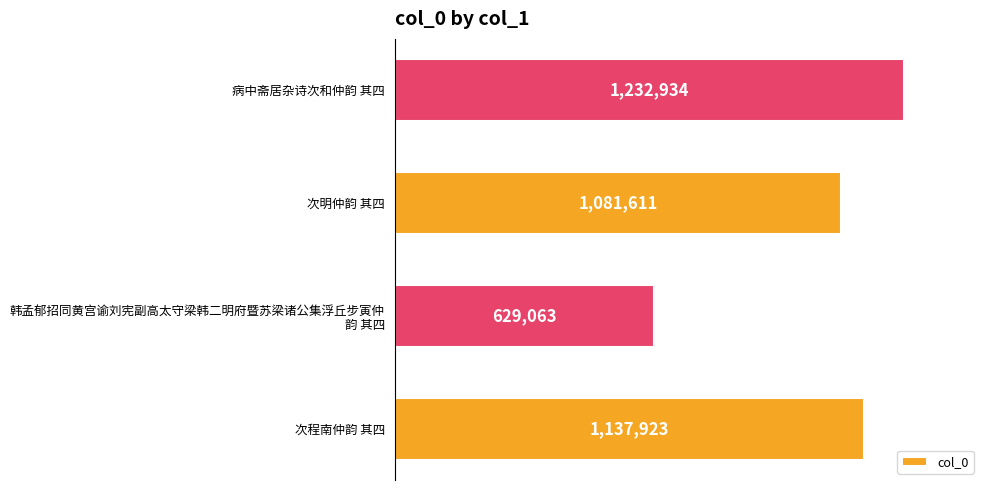

The chart shows a value of 1575122 at 次程南仲韵 其四. True or false?

False